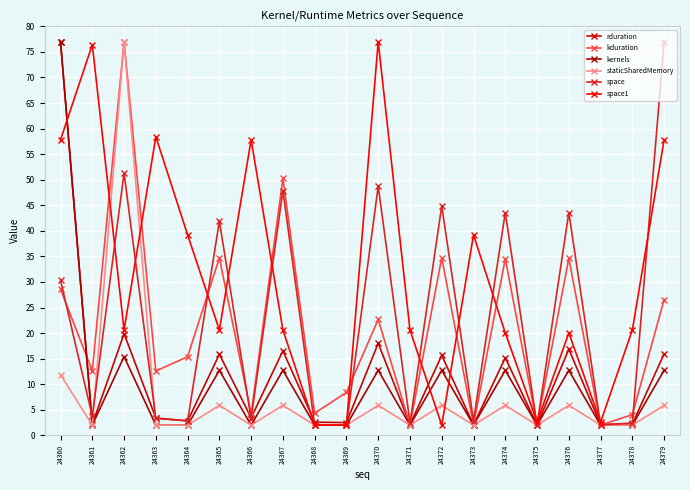

Between 24365 and 24371, which series saw the biggest shift?

space